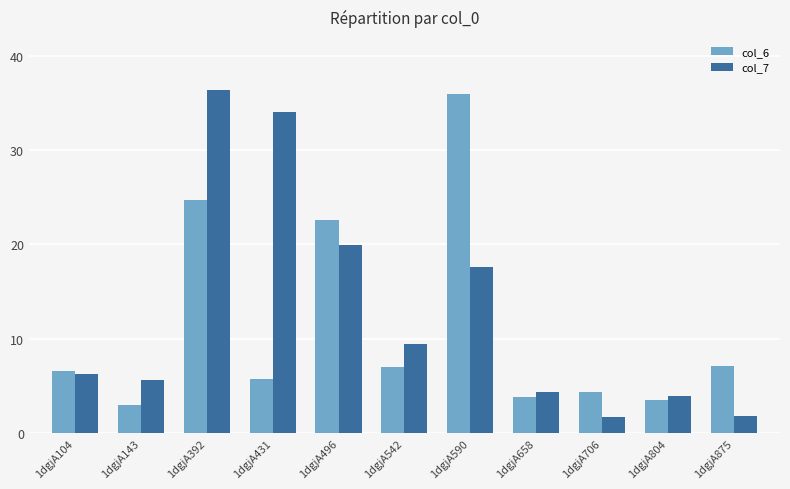

What is the greatest value displayed?

36.4